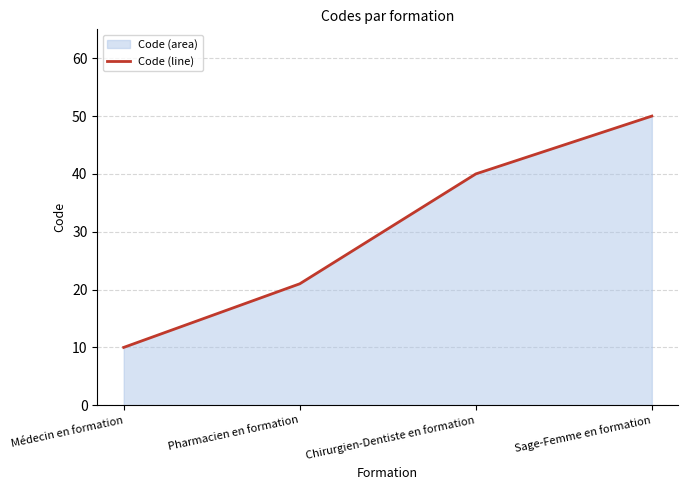

Reading left to right, transcribe all the data shown in this chart.

Médecin en formation=10	Pharmacien en formation=21	Chirurgien-Dentiste en formation=40	Sage-Femme en formation=50